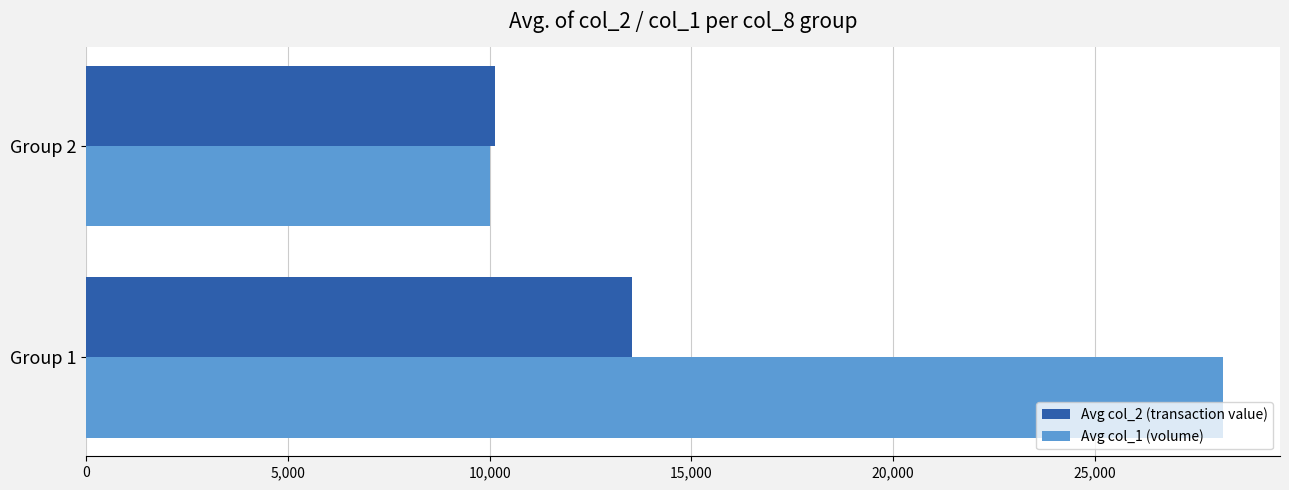

At how many categories does at least one series exceed 20189?

1